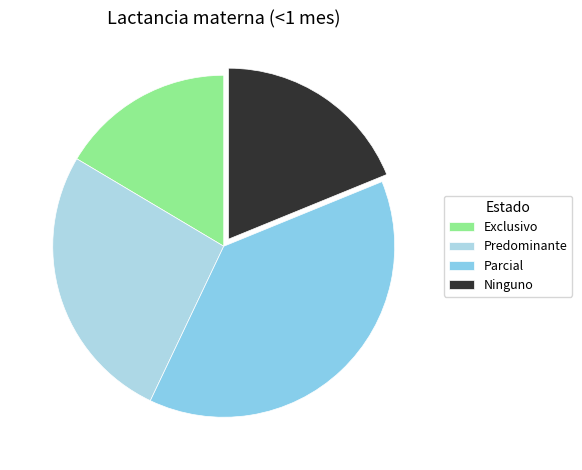

What is the smallest slice in the pie chart?

Exclusivo